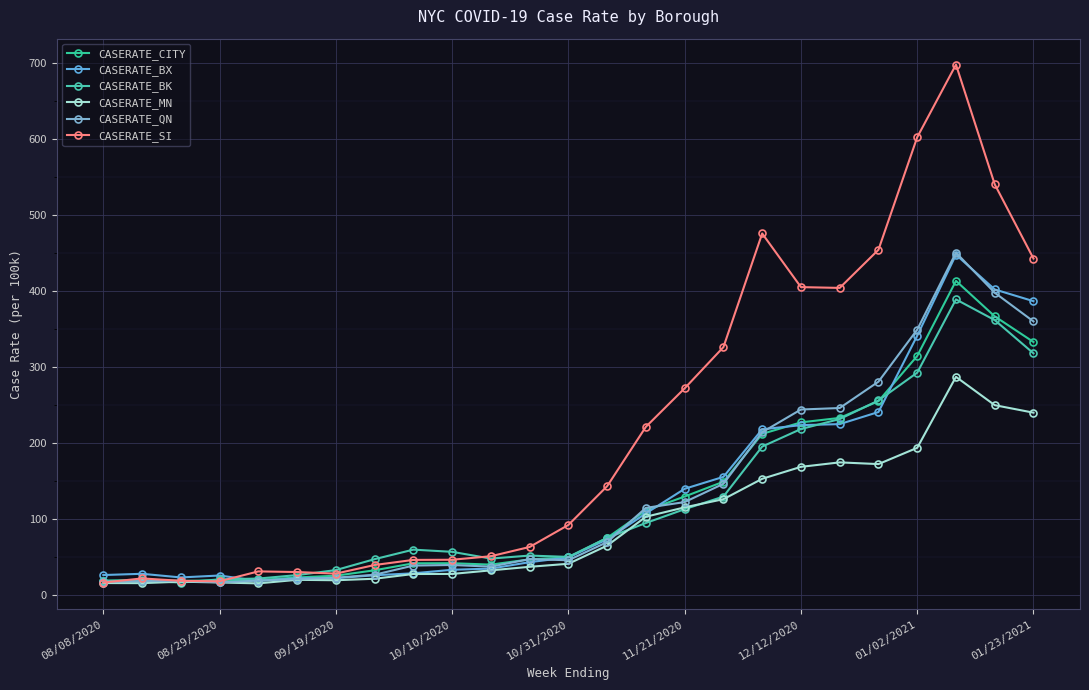

How many lines are shown in the chart?

6